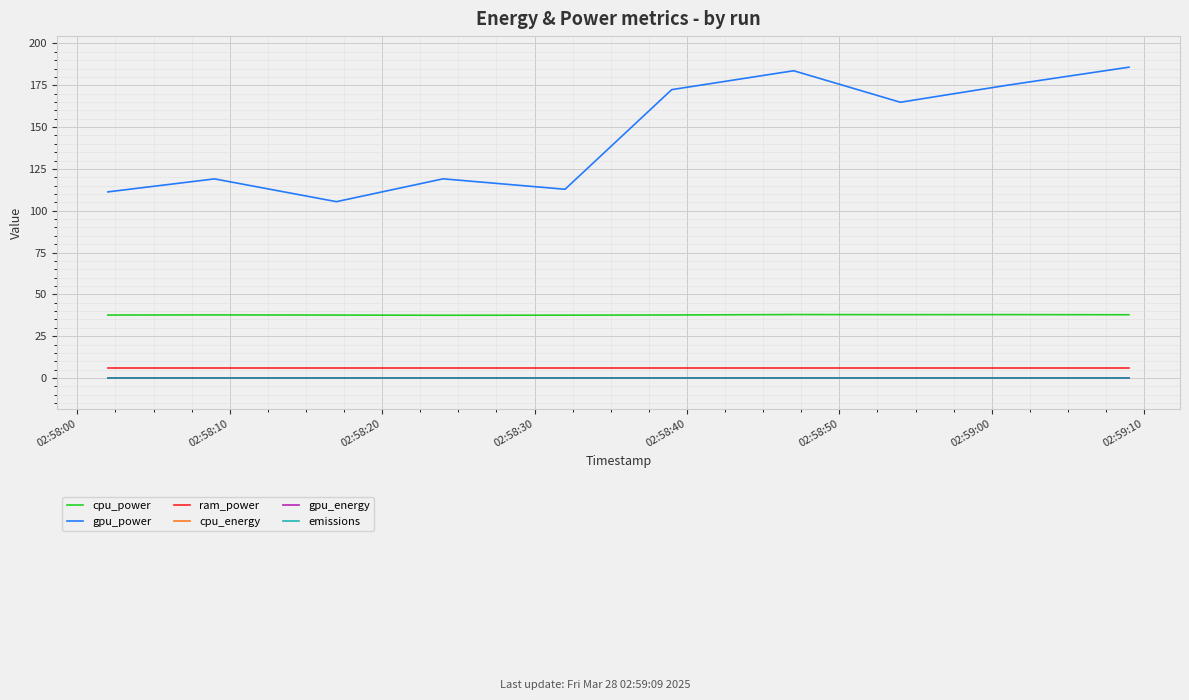

Which series has the largest total across all categories?

gpu_power